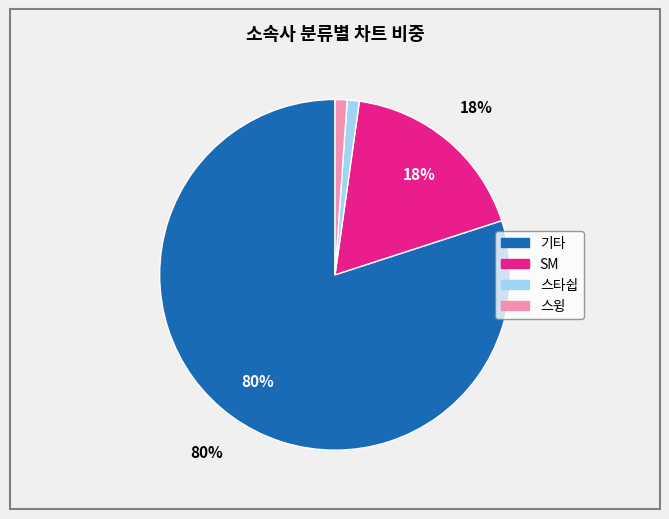

What is the largest slice in the pie chart?

기타